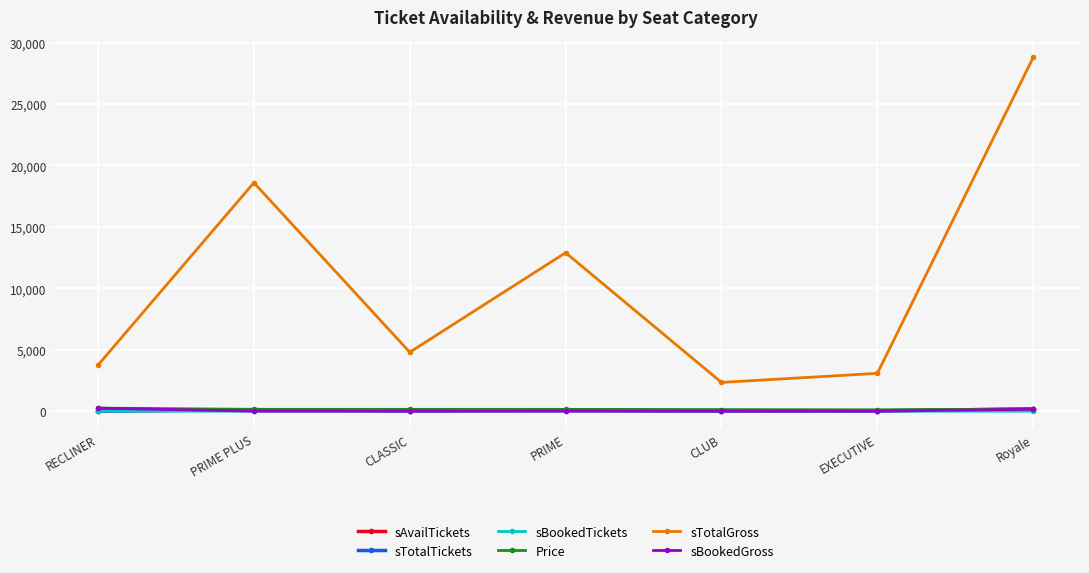

Does the chart display data point markers on the line(s)?

Yes